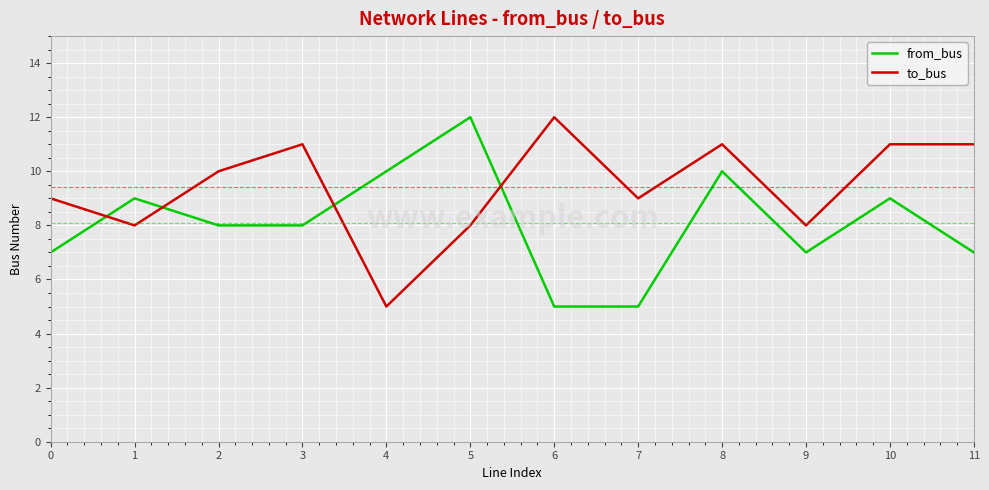

True or false: from_bus and to_bus cross at least once.

True